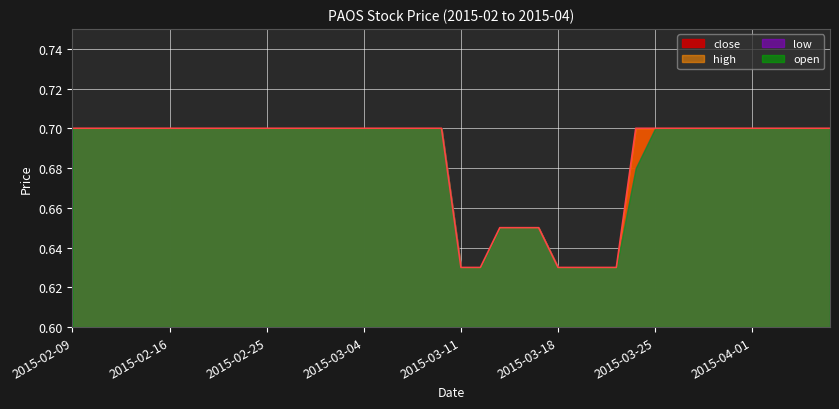

Which series has the largest total across all categories?

close